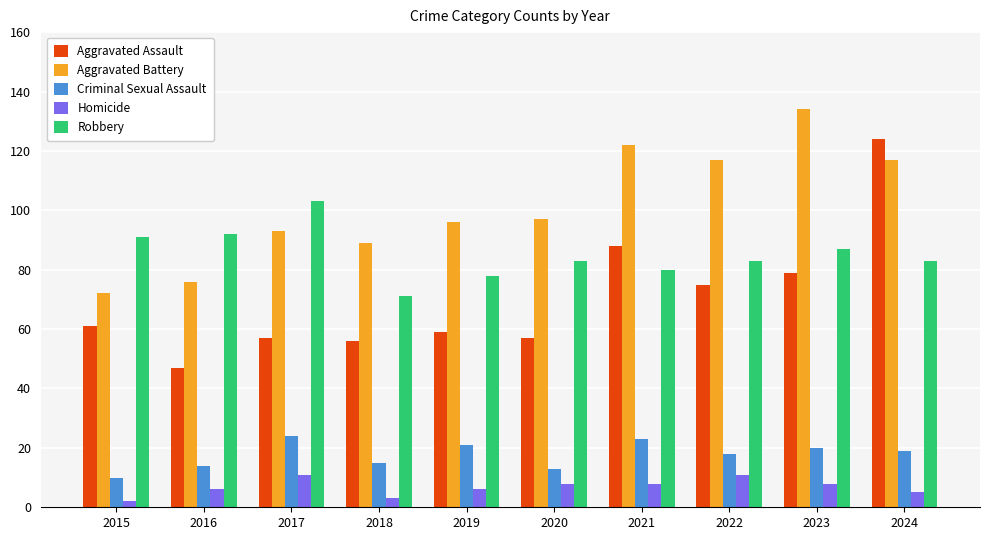

The value of Robbery at 2017 is 170. True or false?

False